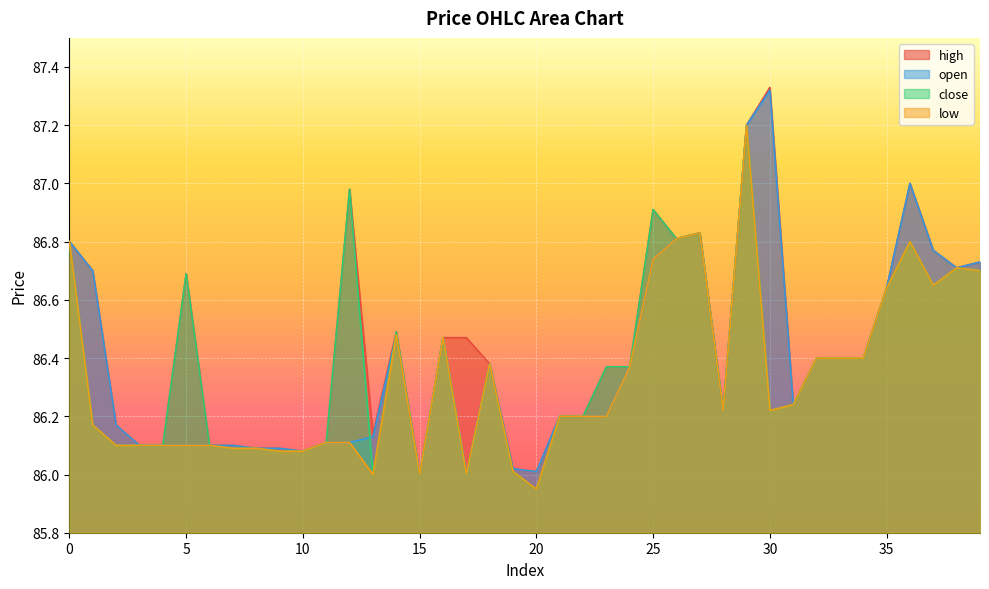

At 33, list the series in order from largest to smallest.

high, open, close, low